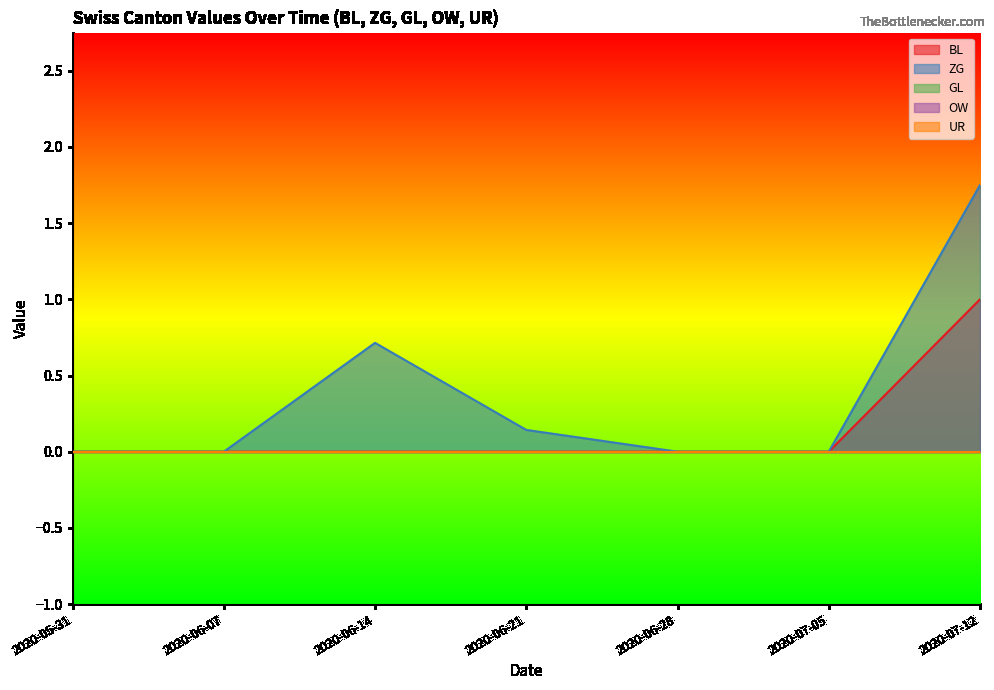

True or false: ZG and UR intersect in this chart.

False